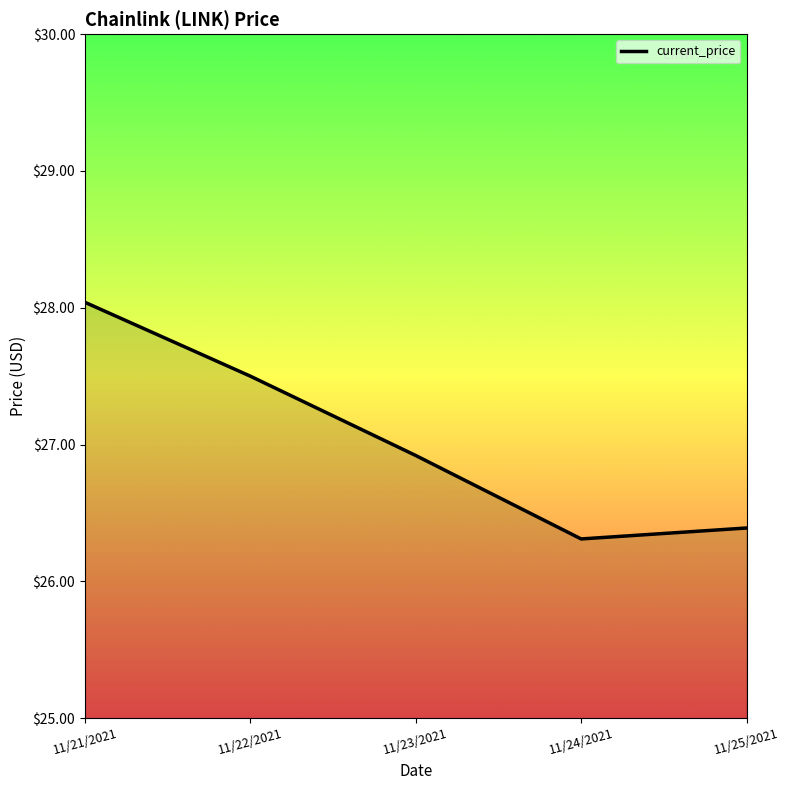

List the labels in order of value, largest first.

11/21/2021, 11/22/2021, 11/23/2021, 11/25/2021, 11/24/2021